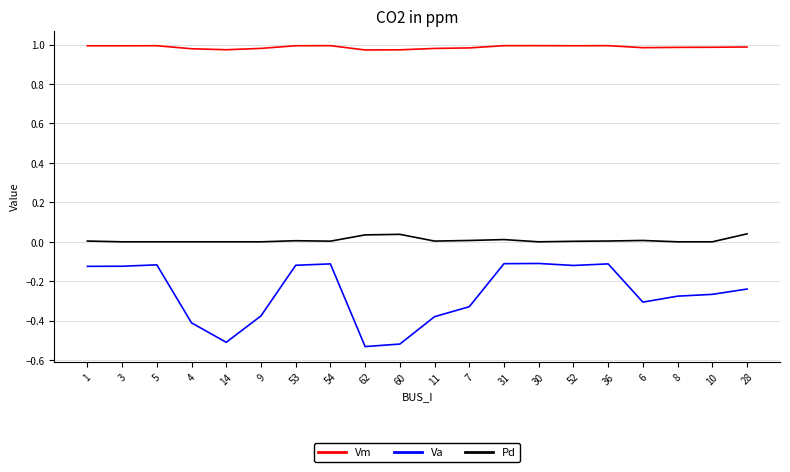

Rank the series by their average value, from lowest to highest.

Va, Pd, Vm